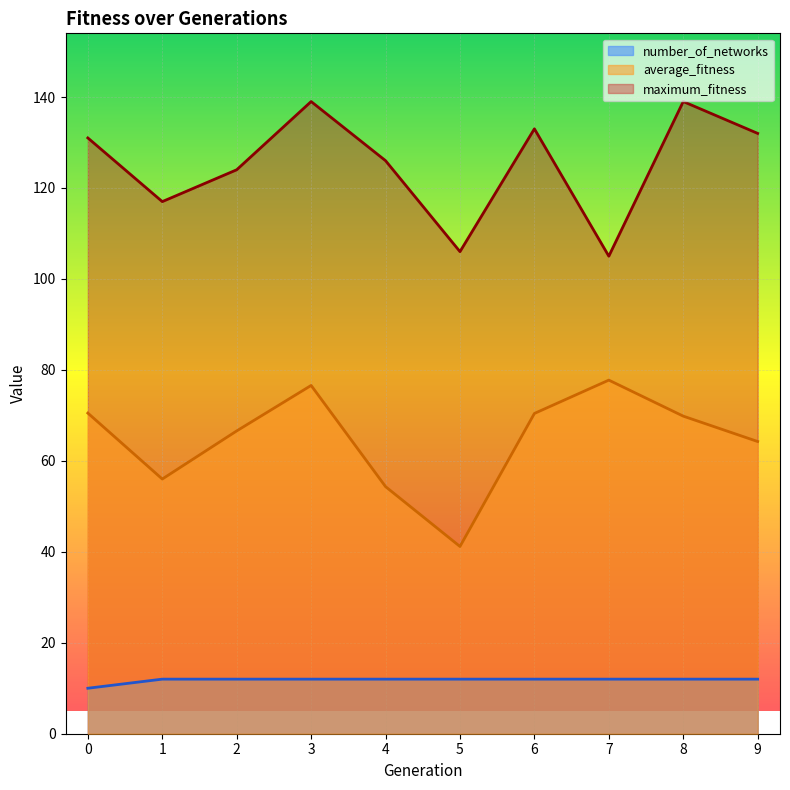

Is the value of number_of_networks at 5 greater than the value of average_fitness at 1?

No